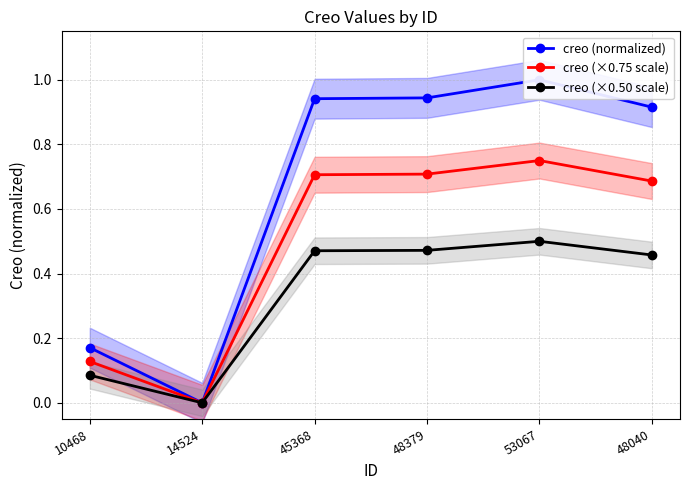

Is the value of creo (normalized) at 53067 greater than the value of creo (×0.75 scale) at 48379?

Yes